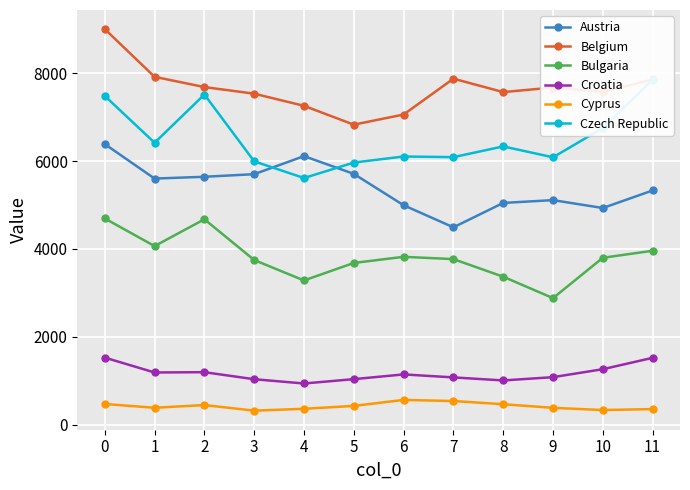

Is this an area chart (filled region under the line)?

No